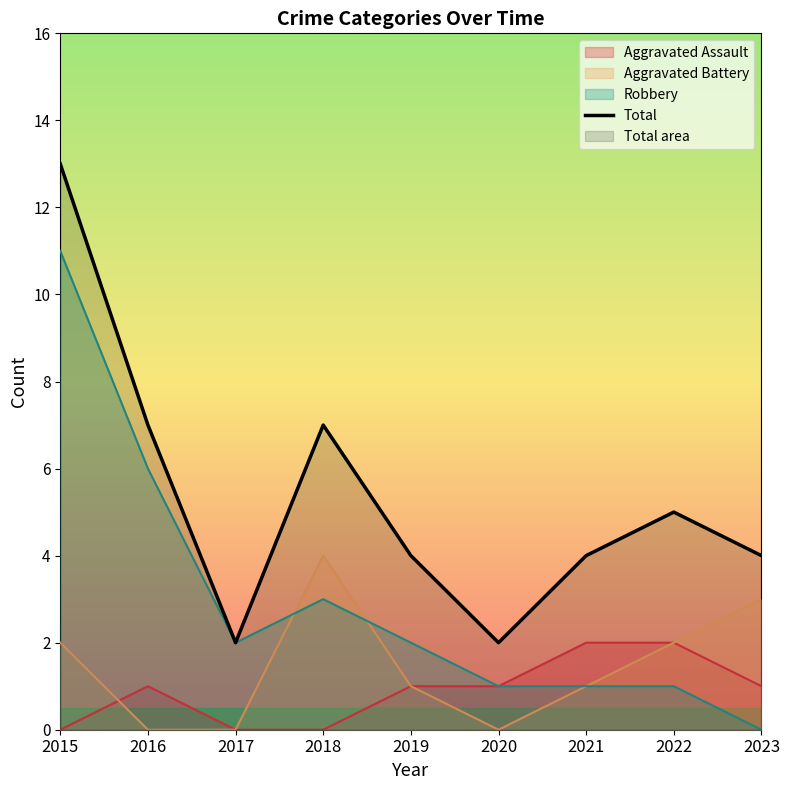

What is the difference between the maximum and second lowest values?

11